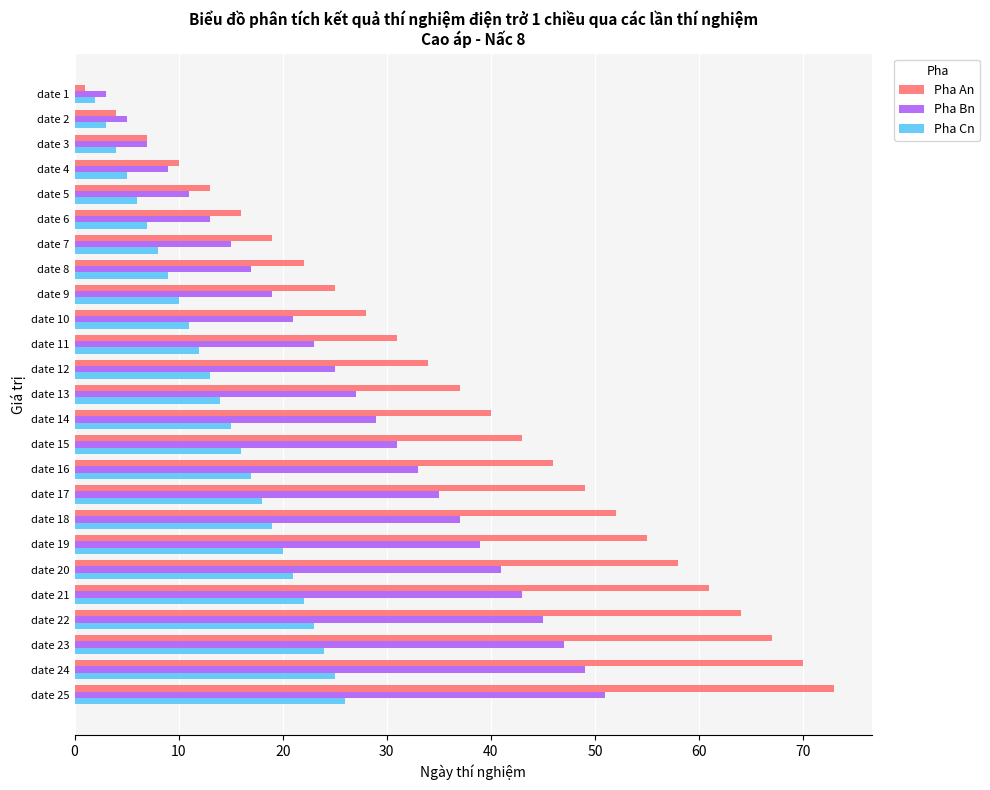

Rank the series by their maximum value, from lowest to highest.

Pha Cn, Pha Bn, Pha An